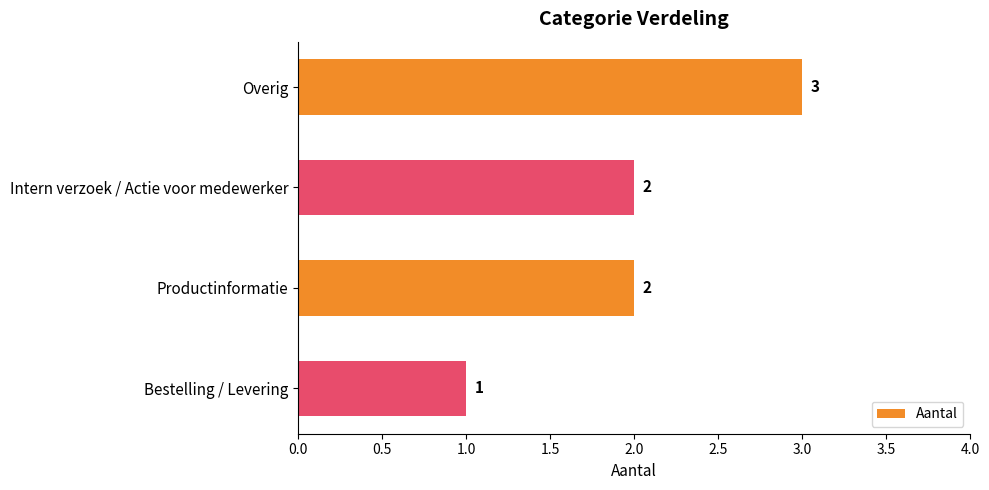

How many data points are less than 2?

1